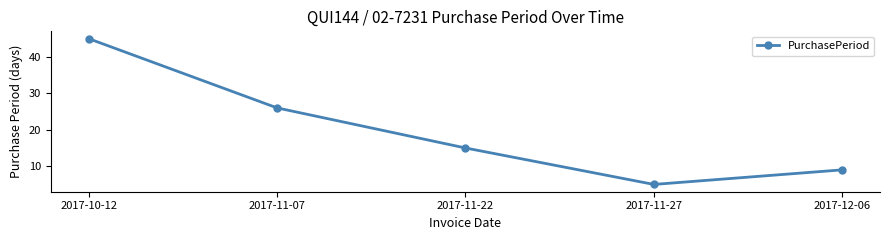

Rank the categories by value from lowest to highest.

2017-11-27, 2017-12-06, 2017-11-22, 2017-11-07, 2017-10-12